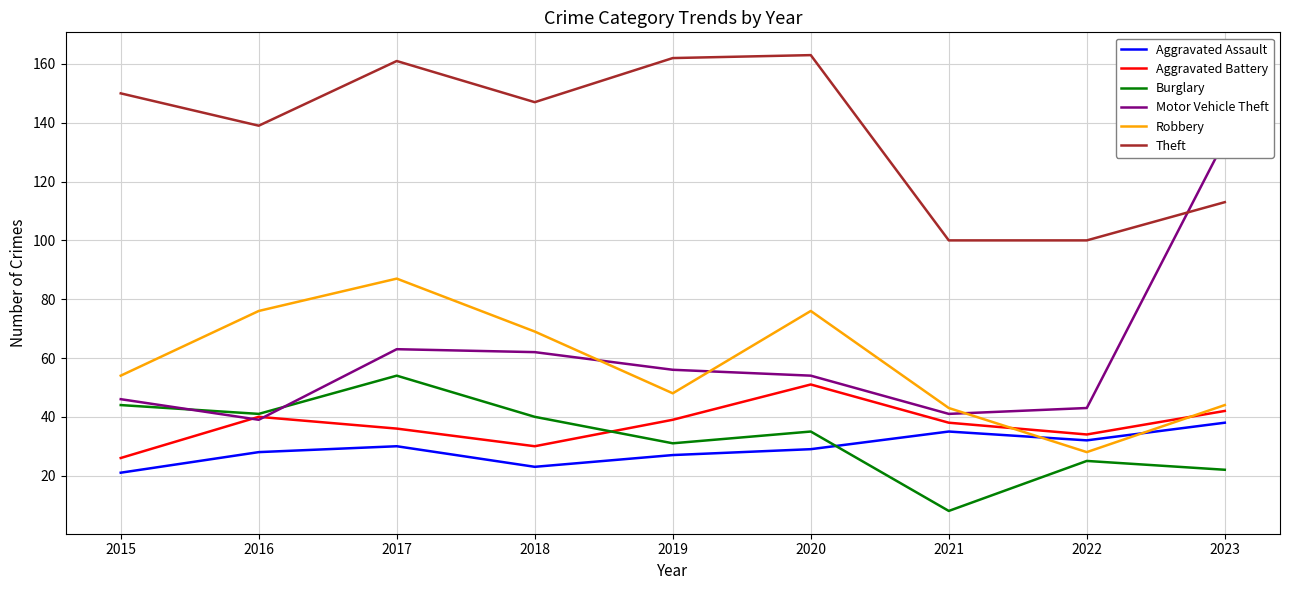

What is the approximate value of Robbery at 2018?

69